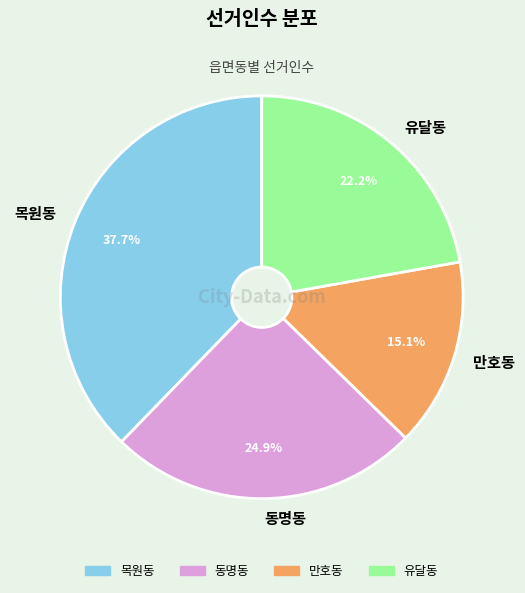

Does any single category account for the majority?

No